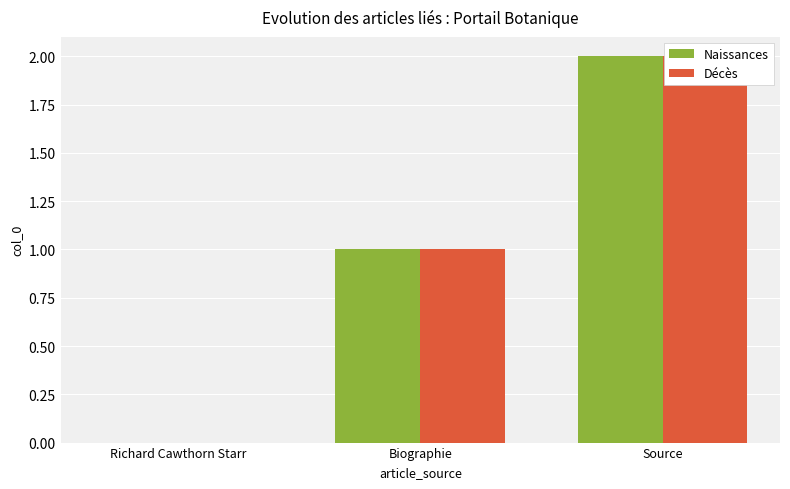

What is the maximum value for Naissances?

2